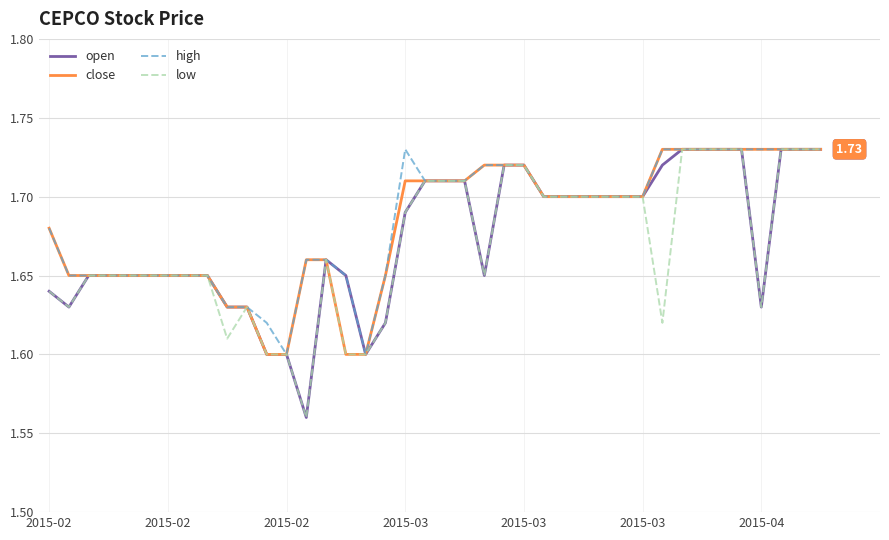

Does the chart have visible grid lines?

Yes